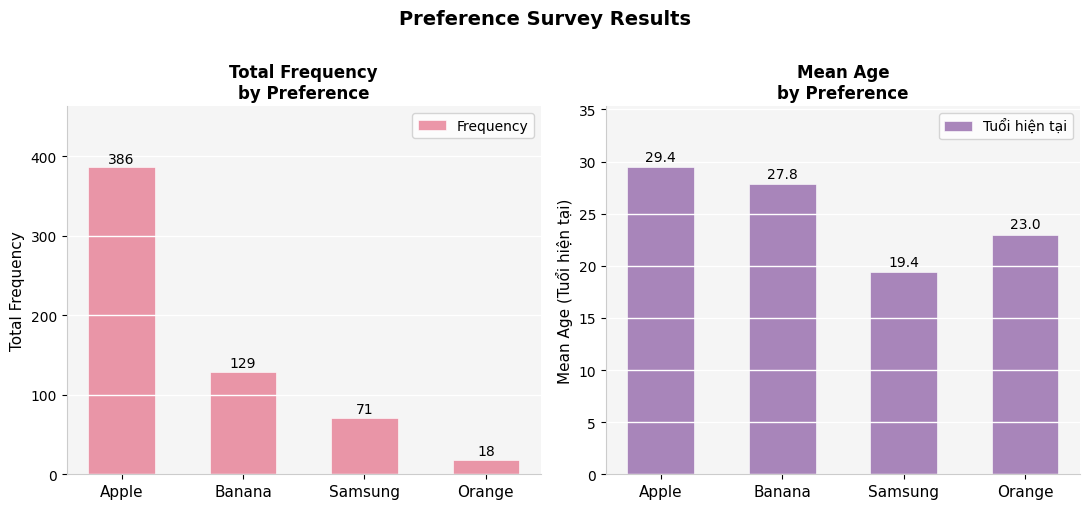

How many data points in Frequency are less than 129?

2